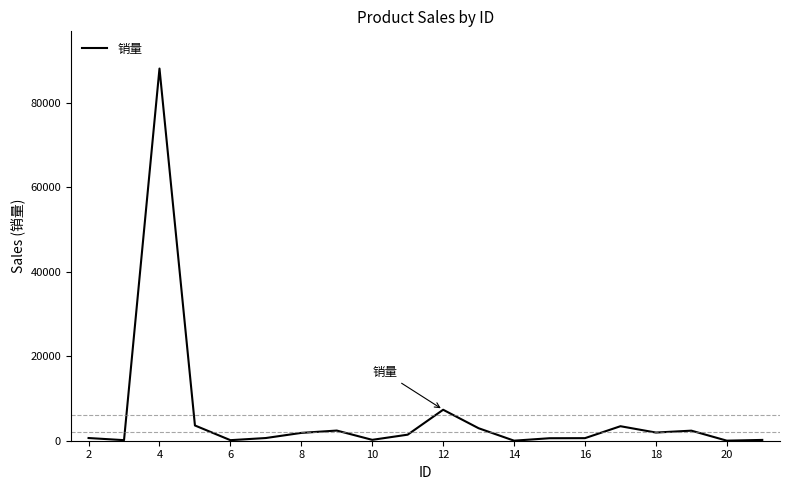

What is the difference between the maximum and minimum values?

88101